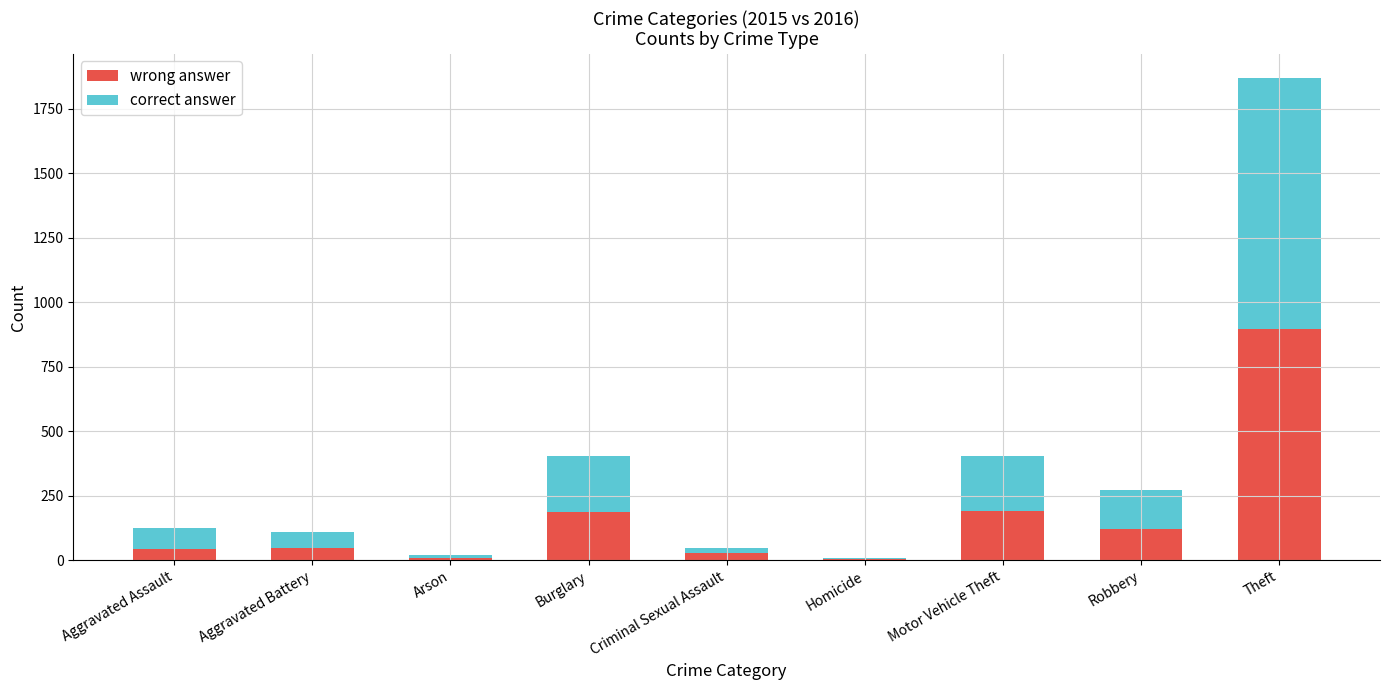

At which category is the sum across all series the highest?

Theft